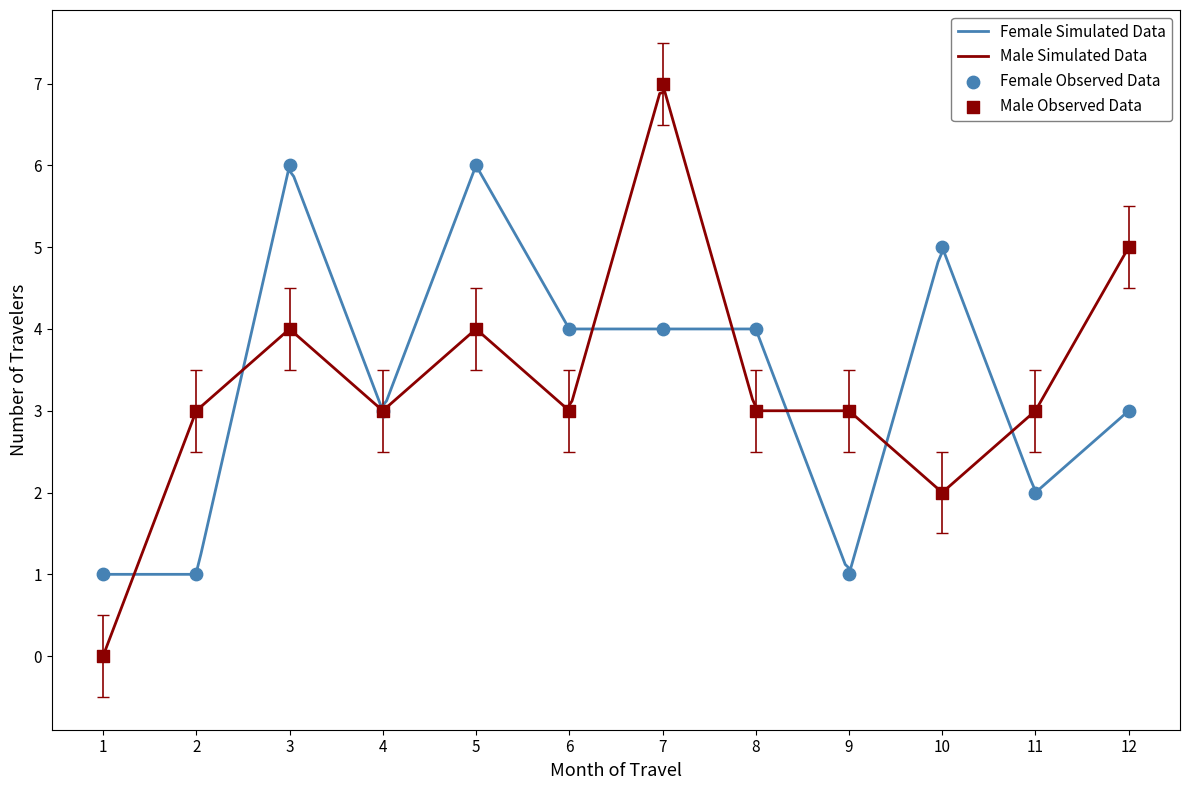

What is the maximum value for Female Simulated Data?

5.9